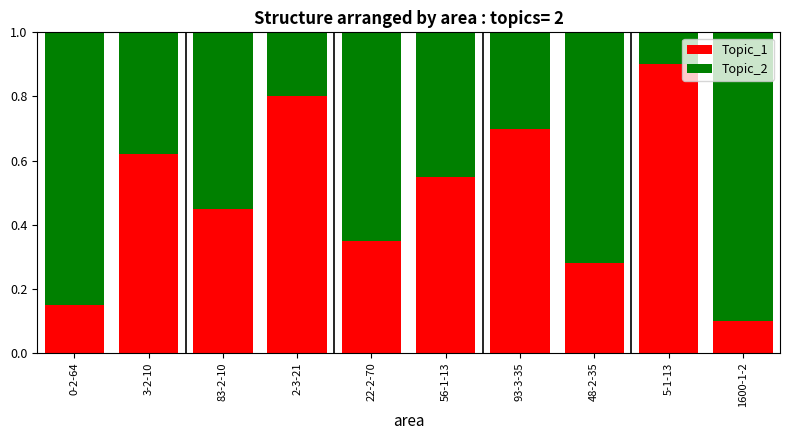

The Topic_1 series shows 0.7 at 93-3-35. True or false?

True